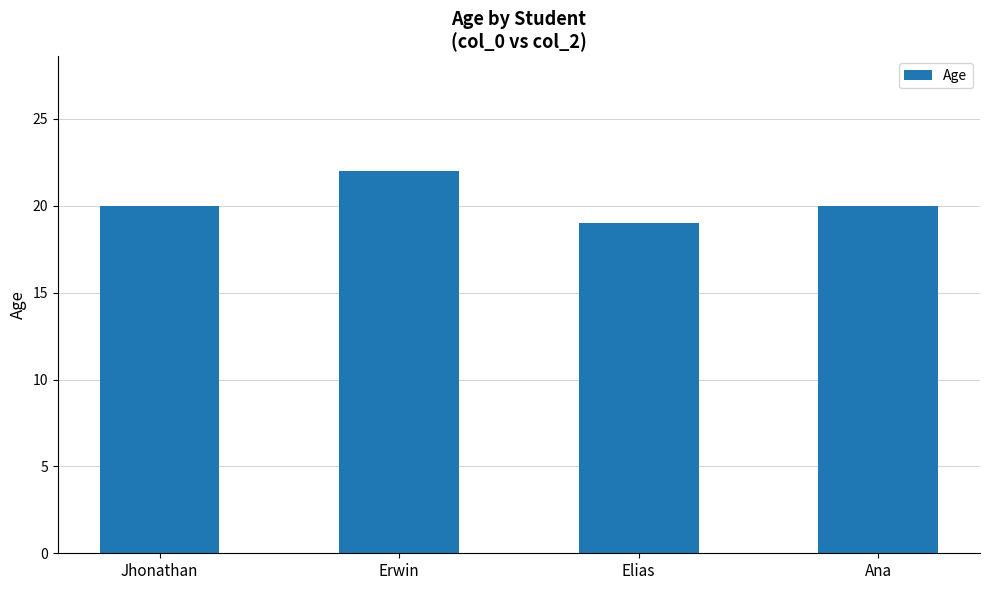

Which has a higher value, Erwin or Elias?

Erwin